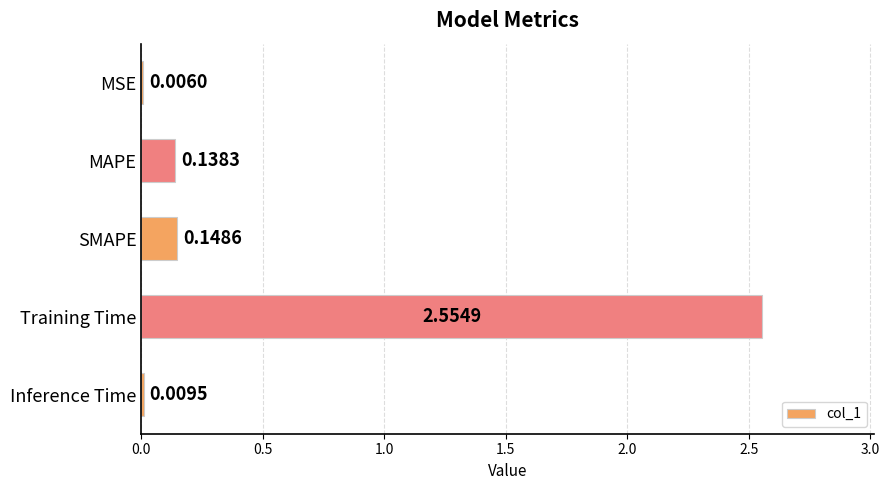

What is the sum of all values?

2.9